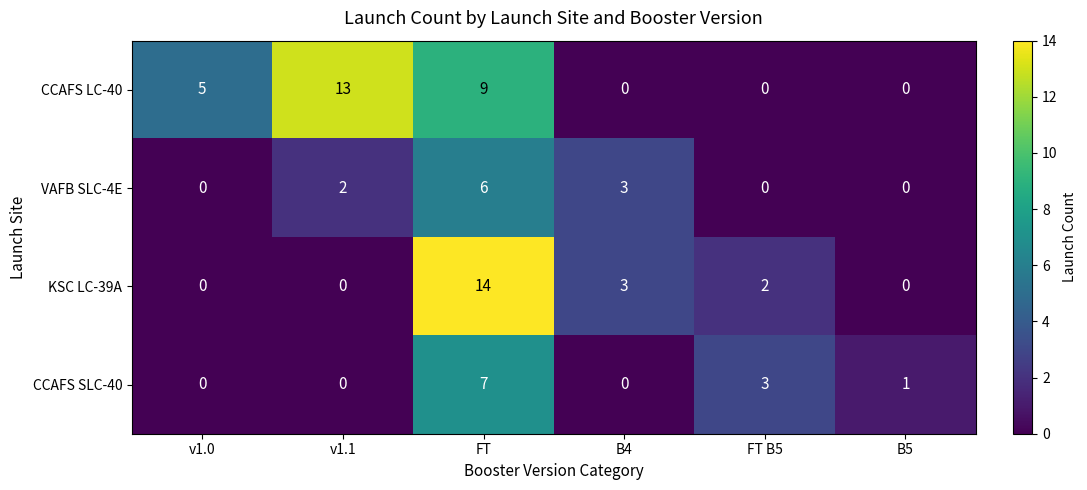

What is the difference between the highest and lowest values at FT B5?

3